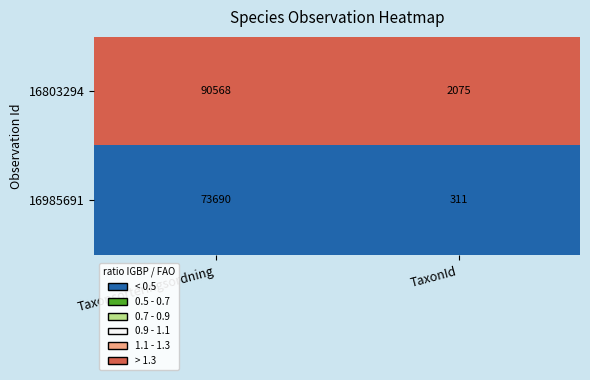

At which label does 16803294 reach its peak?

Taxonsorteringsordning